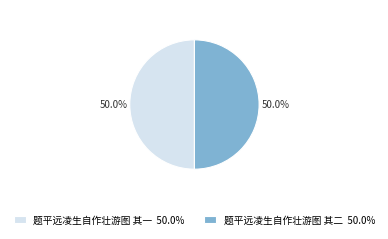

To the nearest percent, what percentage of the pie is 题平远凌生自作壮游图 其二?

50%